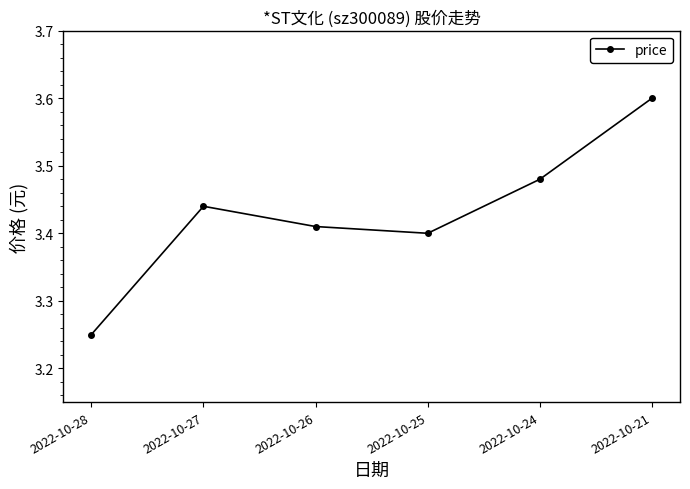

Where is the first local minimum?

2022-10-25